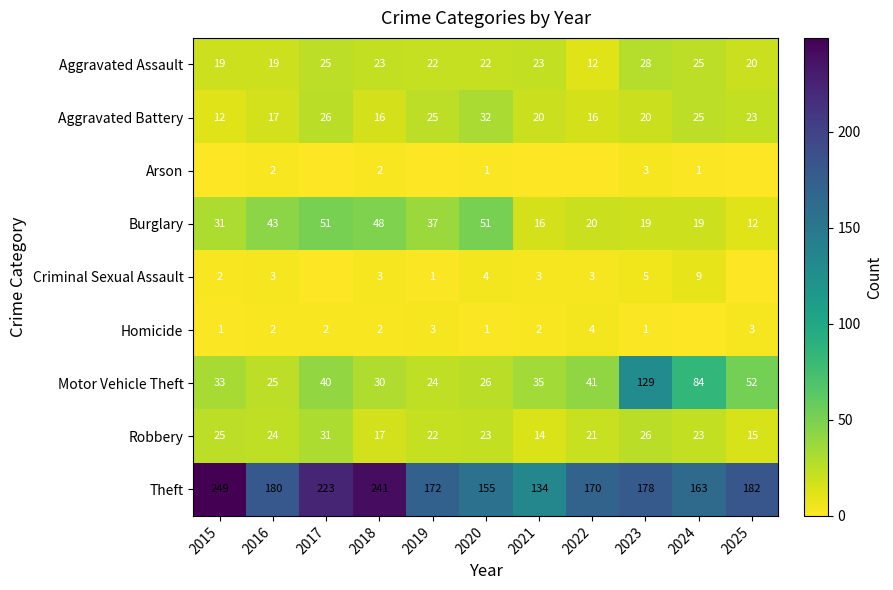

What value does the Theft series have at 2016, to the nearest 5?

180